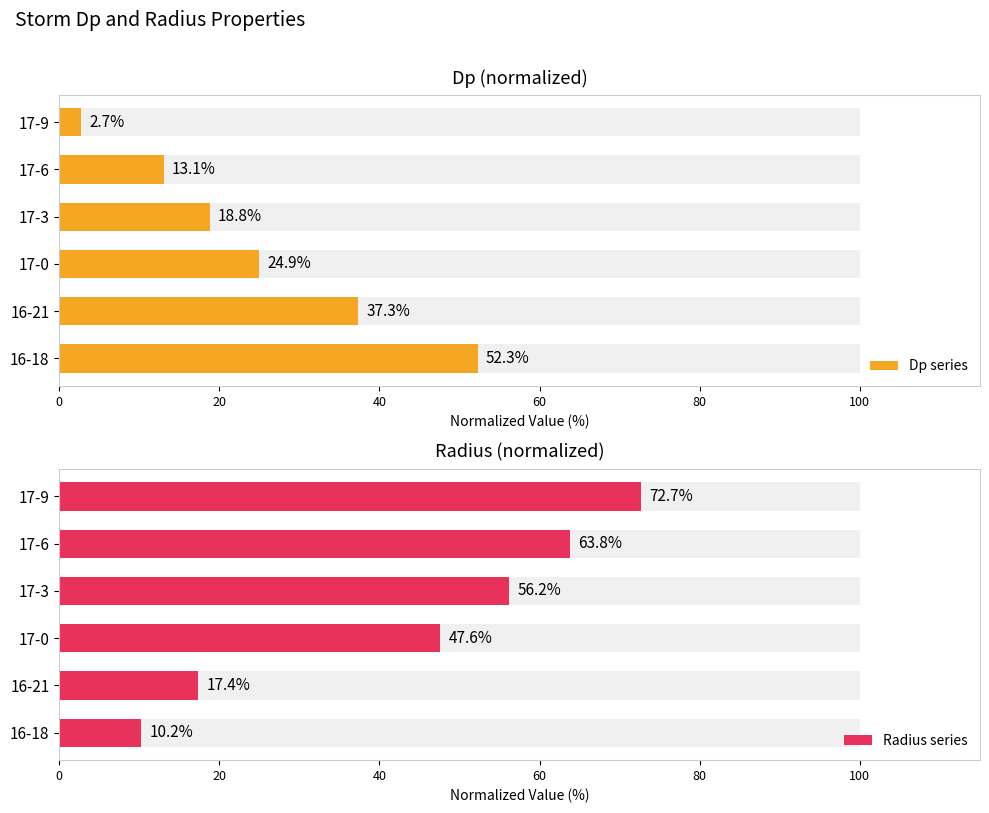

Rank the series at 17-3 from highest to lowest value.

Radius series, Dp series